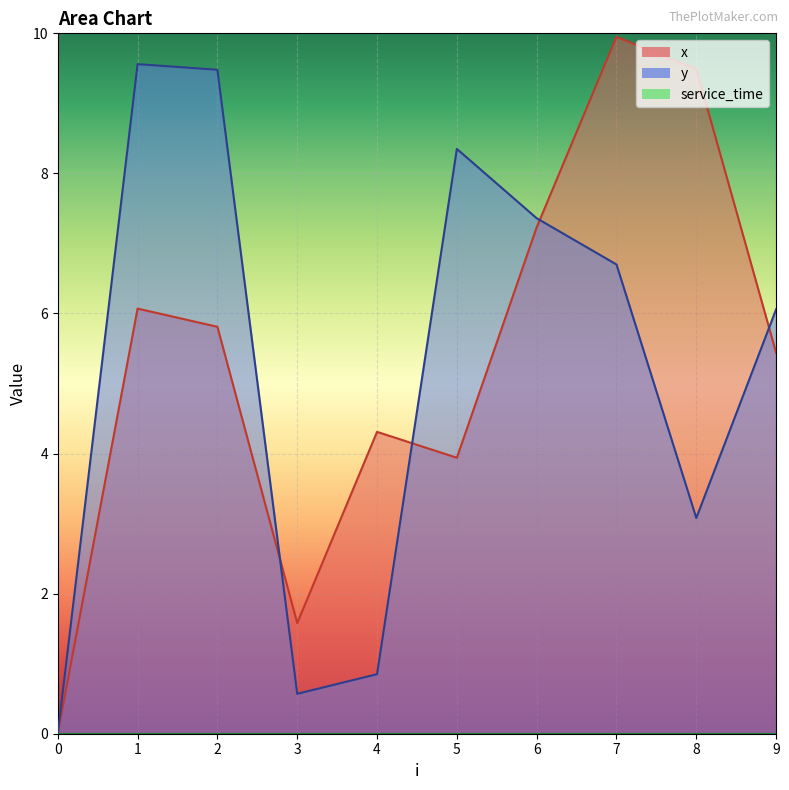

What is the average value of the y series?

5.2